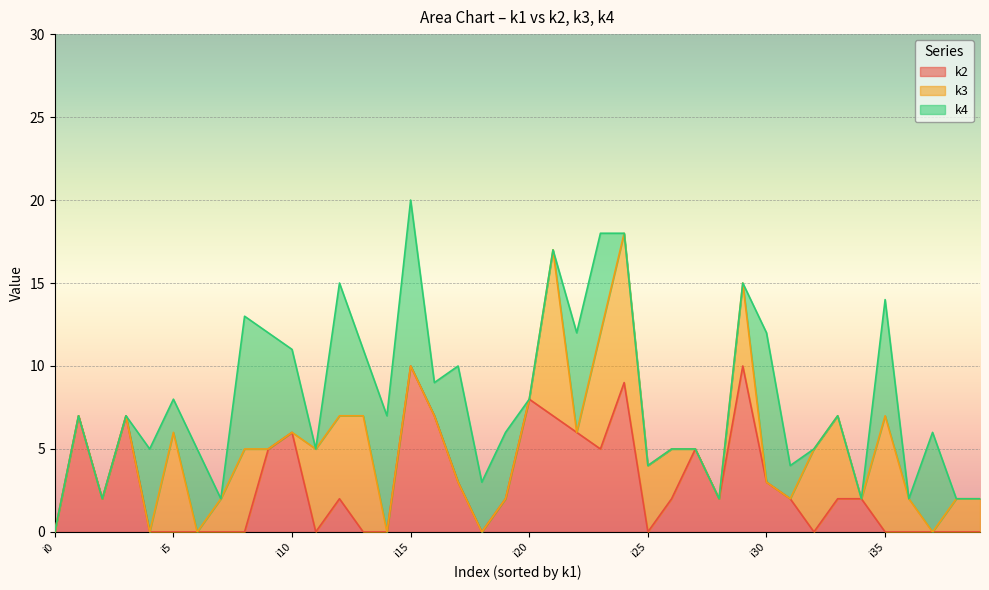

What is the maximum value shown in the chart?

10